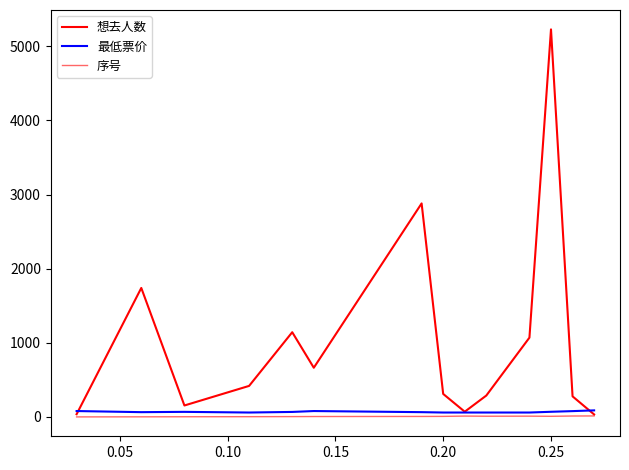

Reading right to left, list all the values displayed in this chart.

想去人数: 34	278	5227	1070	289	71	311	2880	664	1143	419	155	1740	37
最低票价: 89	79	70	60	60	60	60	65	80	68	60	69	65	80
序号: 14	13	9	11	10	12	8	7	6	5	4	3	2	1